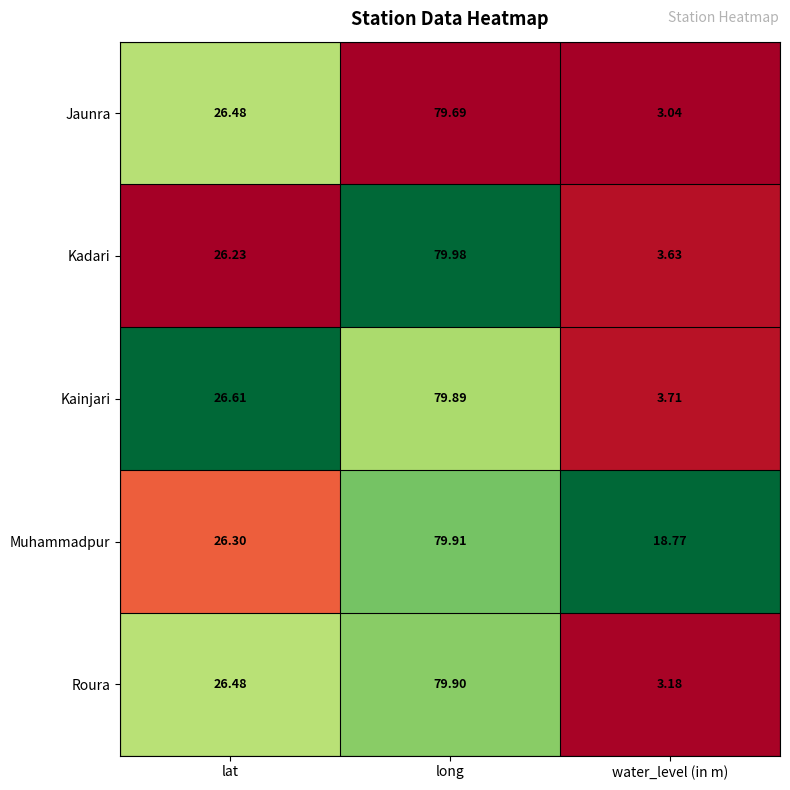

List the labels in order of Kainjari value, largest first.

long, lat, water_level (in m)